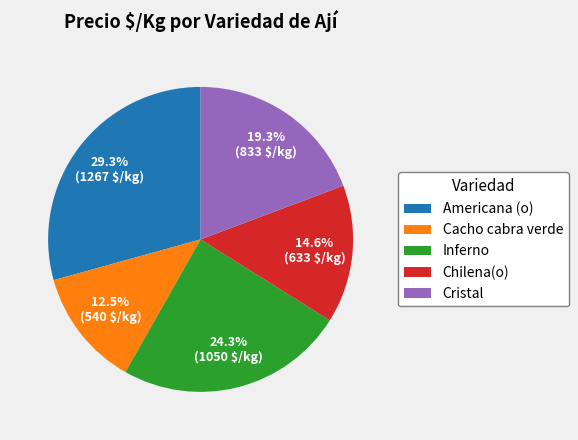

Which slice is the largest?

Americana (o)